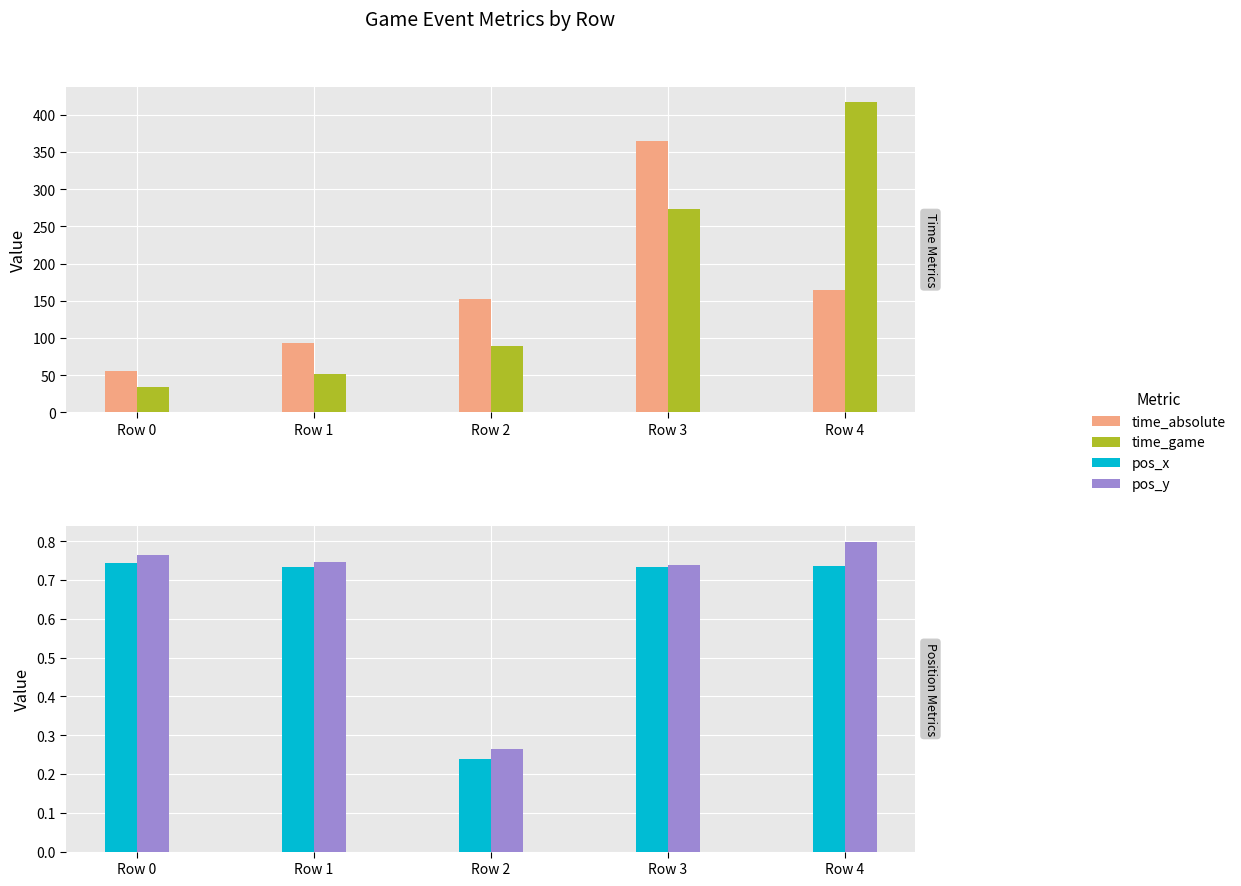

What are all the series names shown in the legend?

time_absolute, time_game, pos_x, pos_y